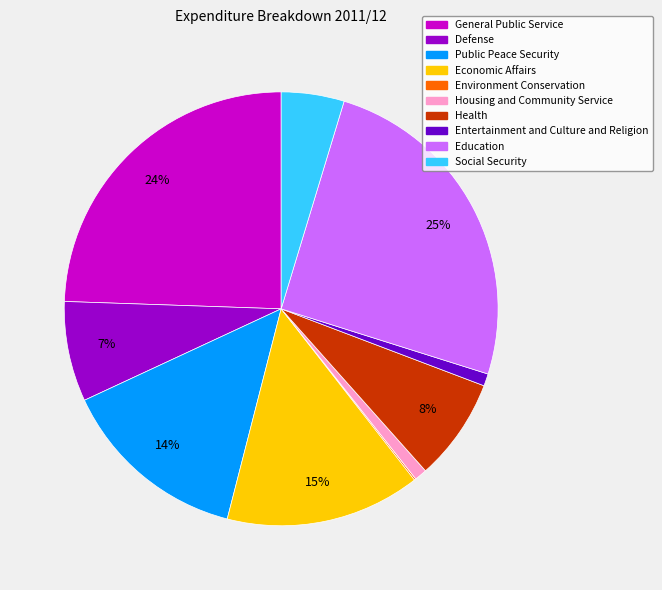

Which slice is the largest?

Education